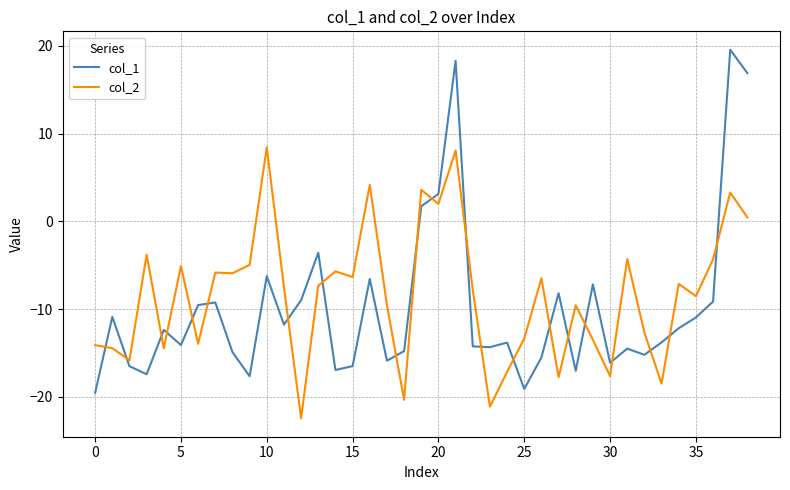

Rank the series by their maximum value, from highest to lowest.

col_1, col_2